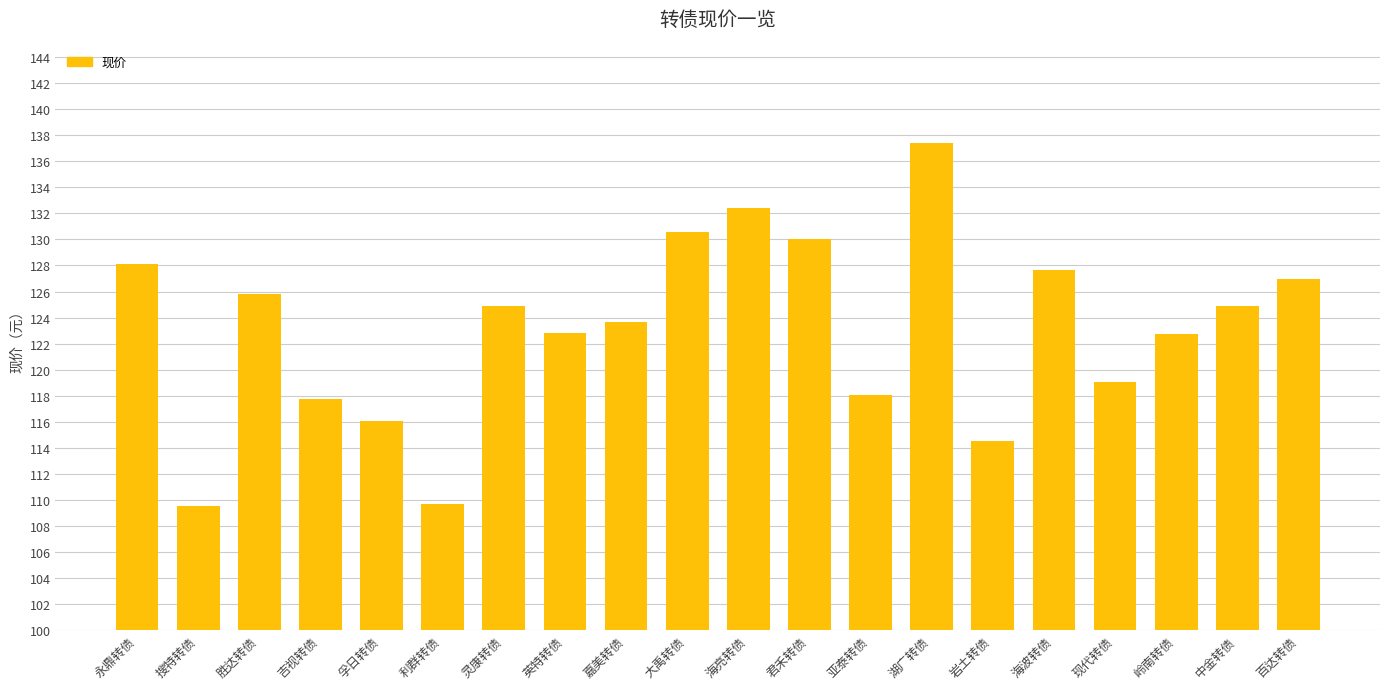

What is the sum of all values?

2462.5